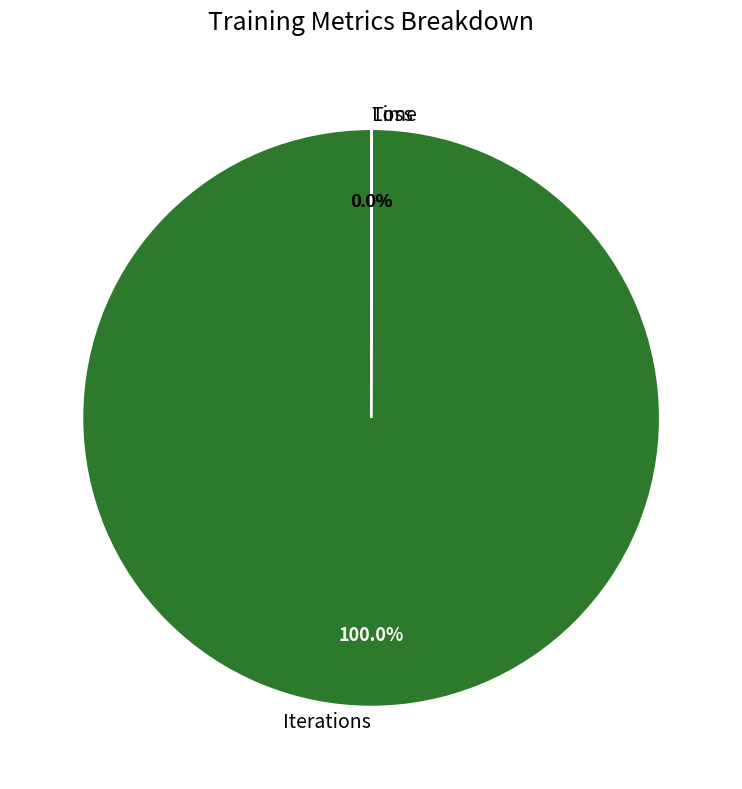

To the nearest percent, what percentage of the pie is Iterations?

100%